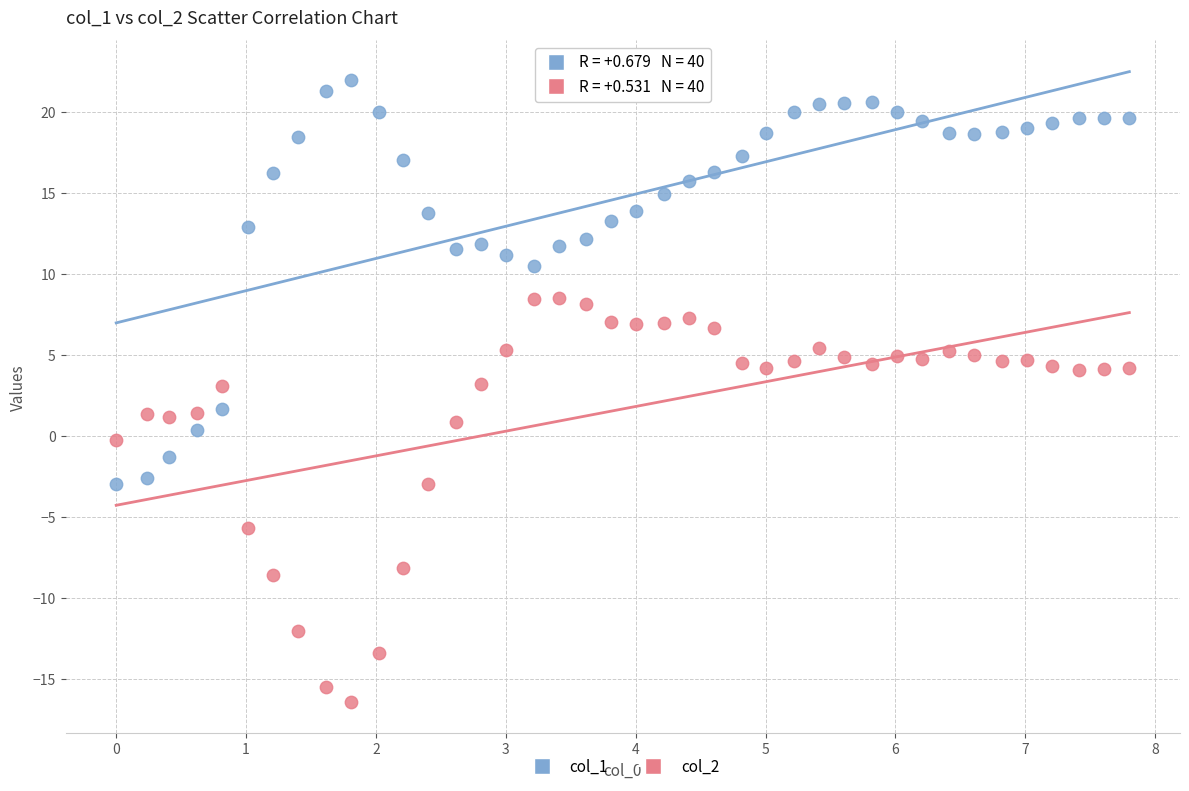

Across all data points, what is the range of Y values (max minus min)?

38.3